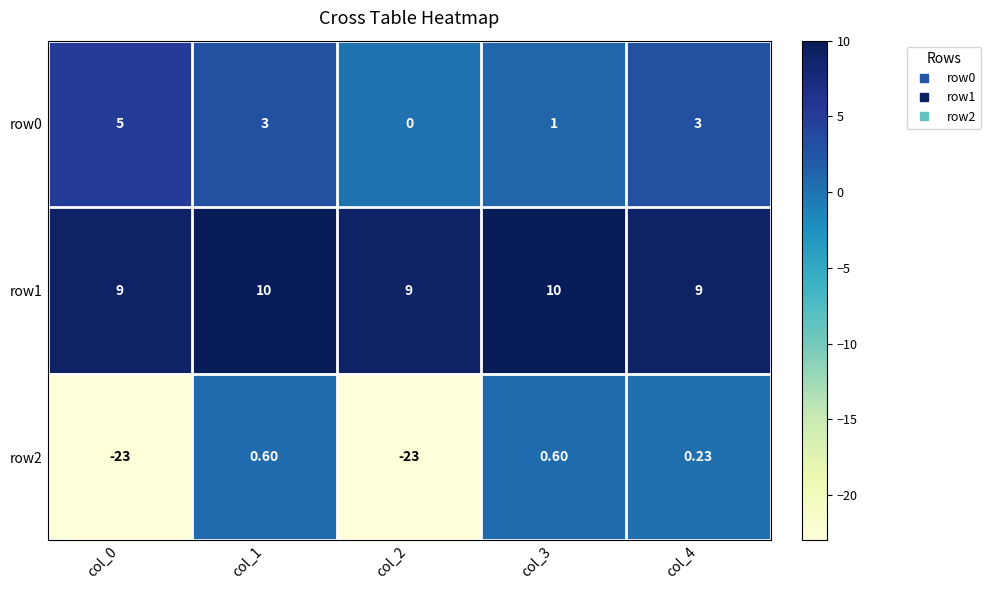

Is the value of row0 at col_0 greater than the value of row2 at col_1?

Yes